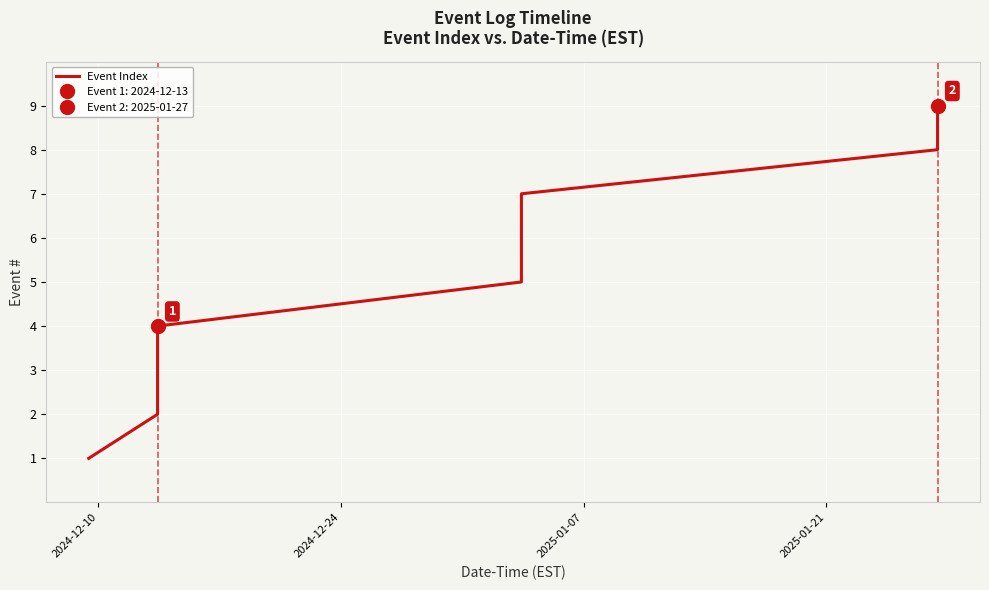

Which category has the lowest value across all series?

2024-12-10